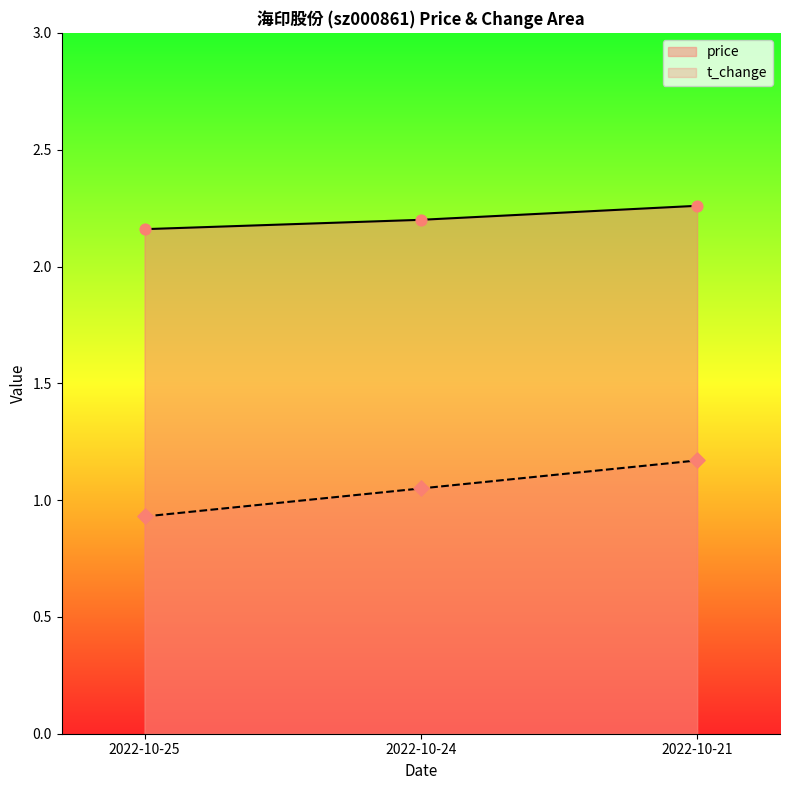

Which series has the largest total across all categories?

price